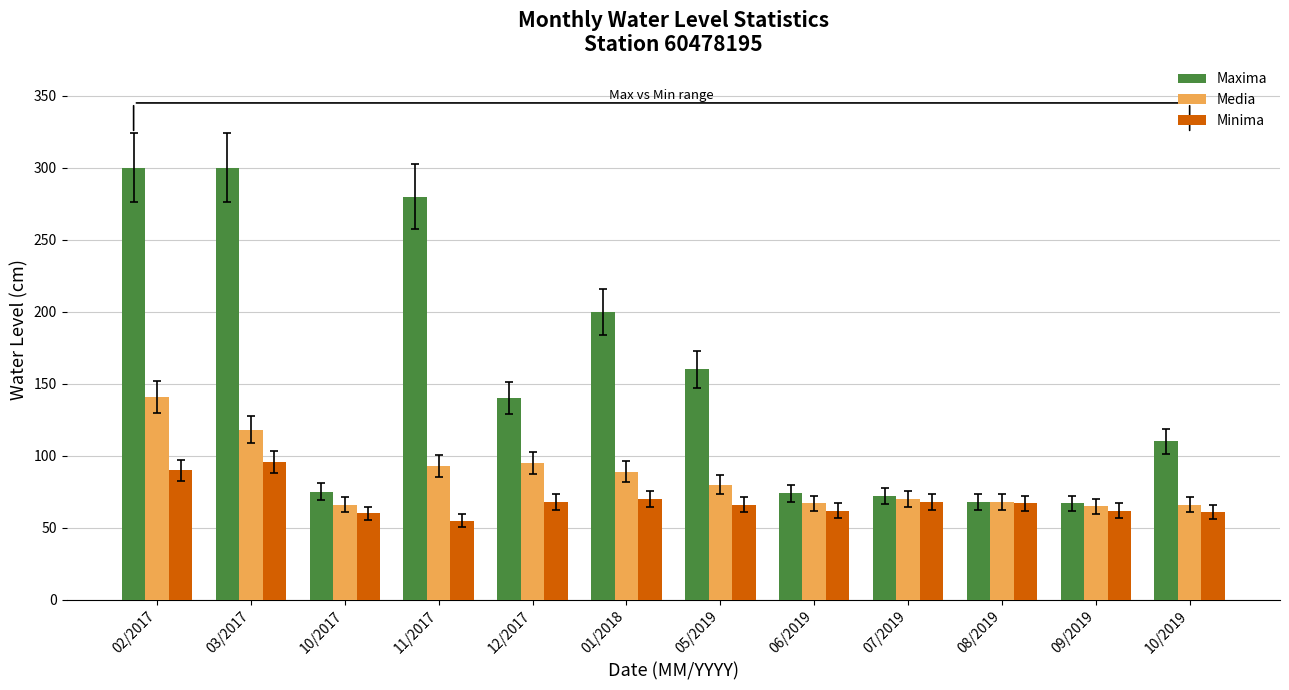

The Minima series shows 67 at 08/2019. True or false?

True